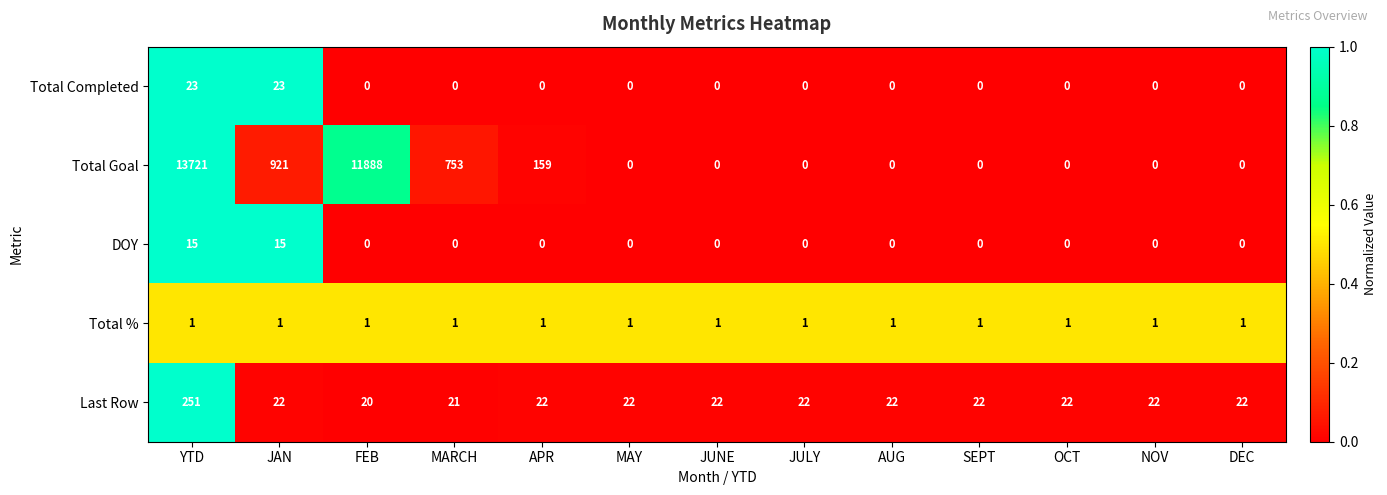

At how many categories does at least one series exceed 0?

13